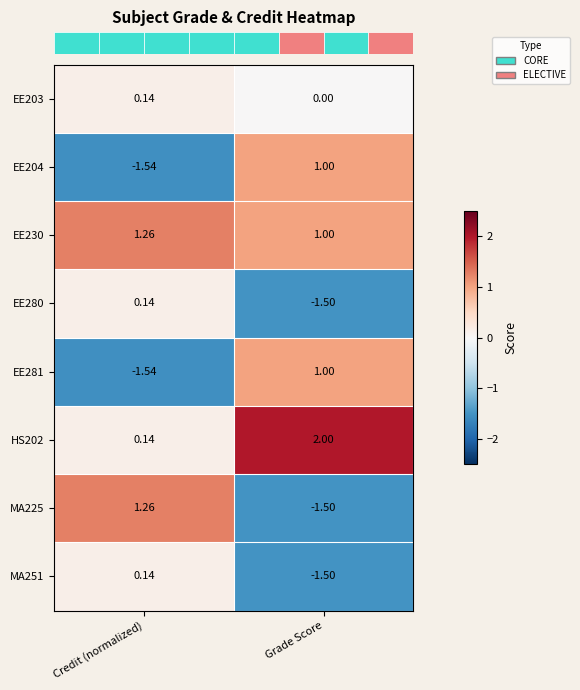

Rank the categories by EE280 value from lowest to highest.

Grade Score, Credit (normalized)